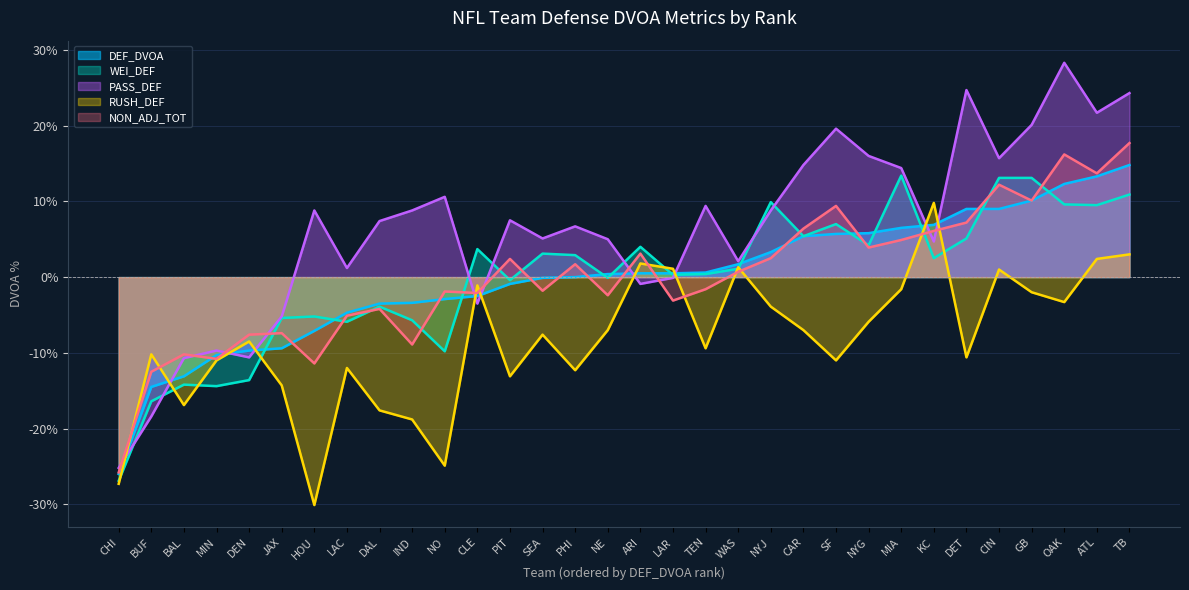

How many series are shown in this chart?

5